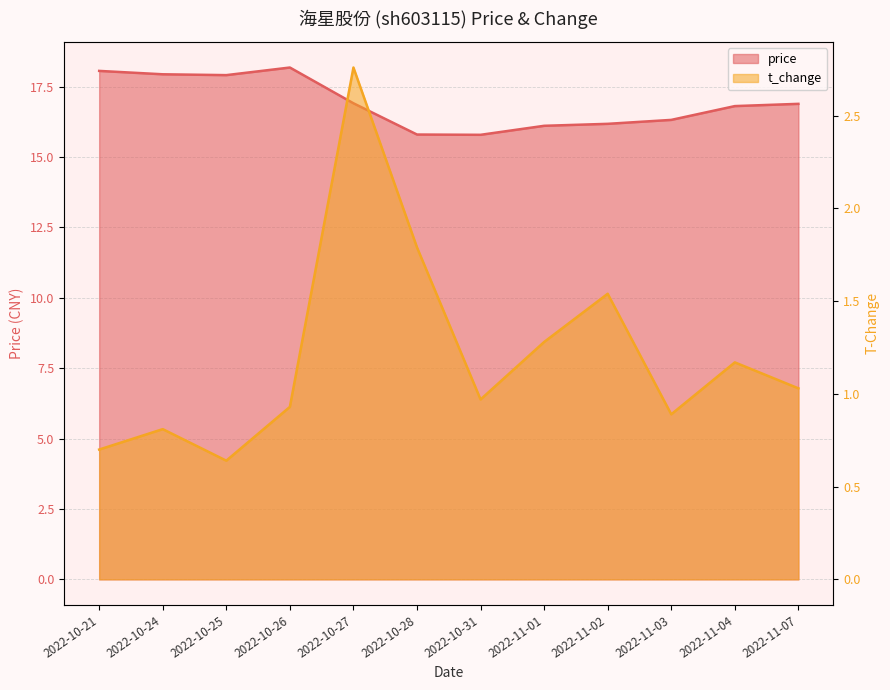

The price series shows 22.9 at 2022-10-31. True or false?

False